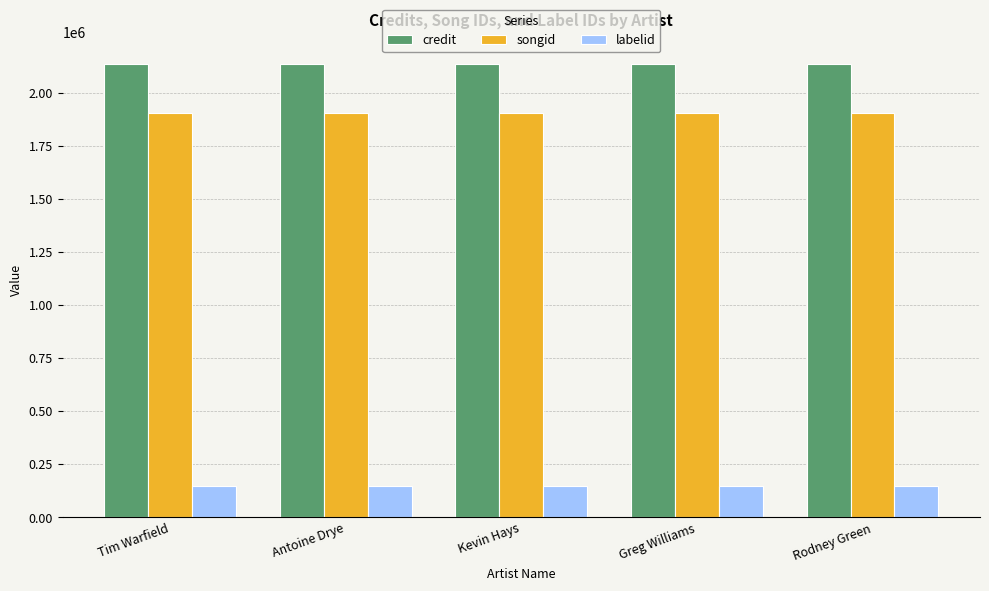

At Rodney Green, list the series in order from largest to smallest.

credit, songid, labelid